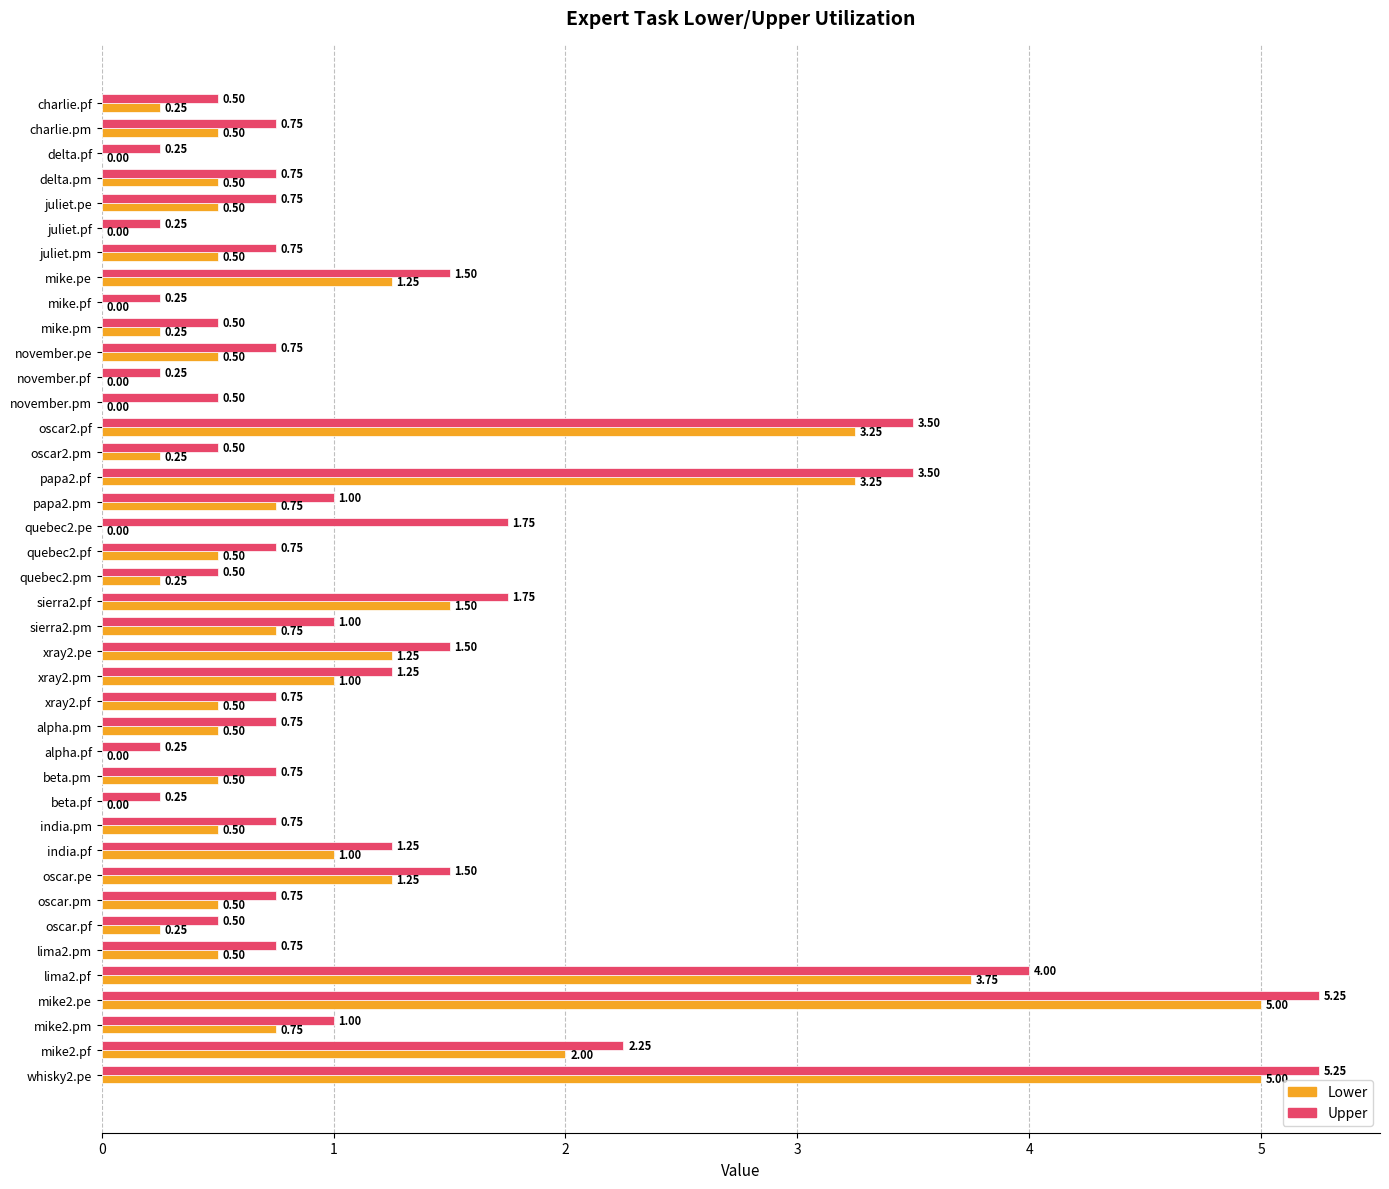

Which series has the largest total across all categories?

Upper